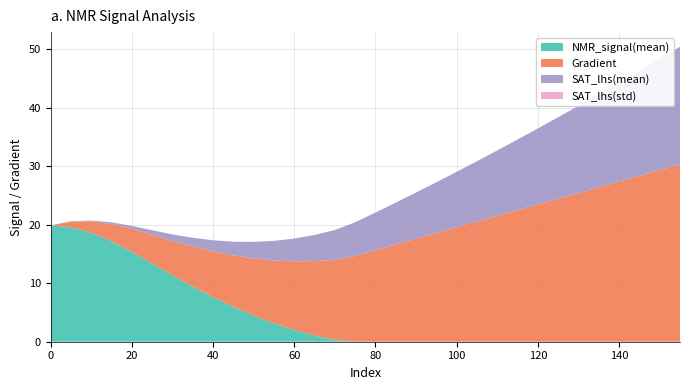

What is the highest value of the NMR_signal(mean) series?

19.9